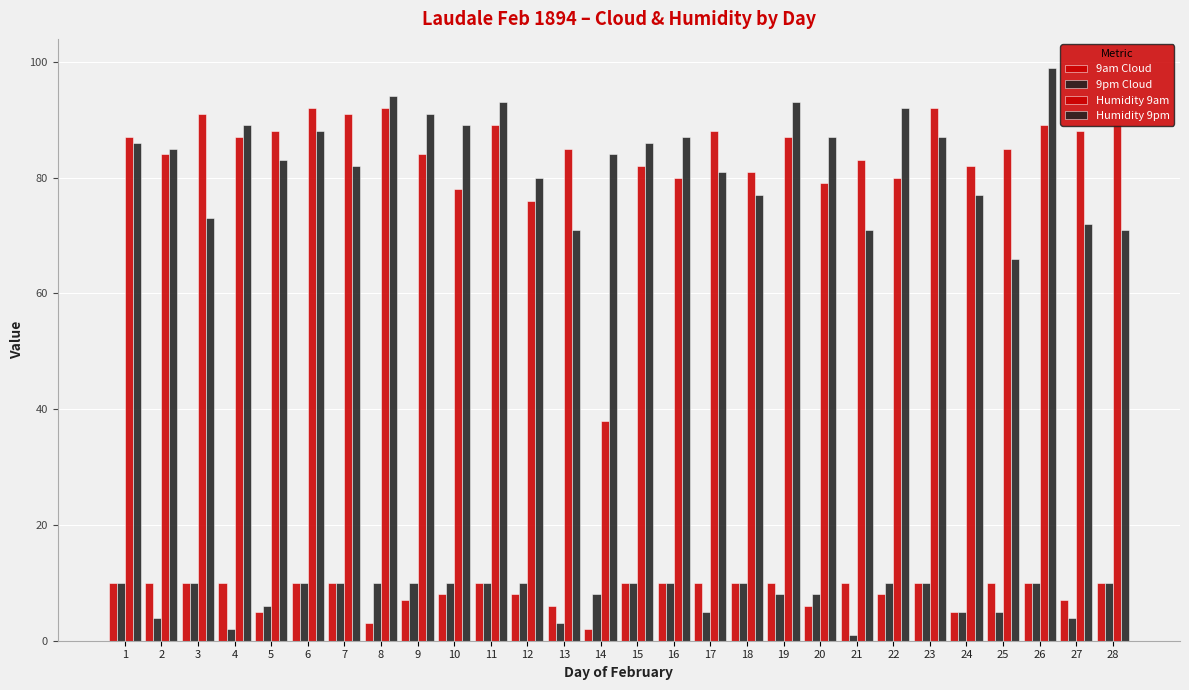

What is the minimum value for Humidity 9pm?

66